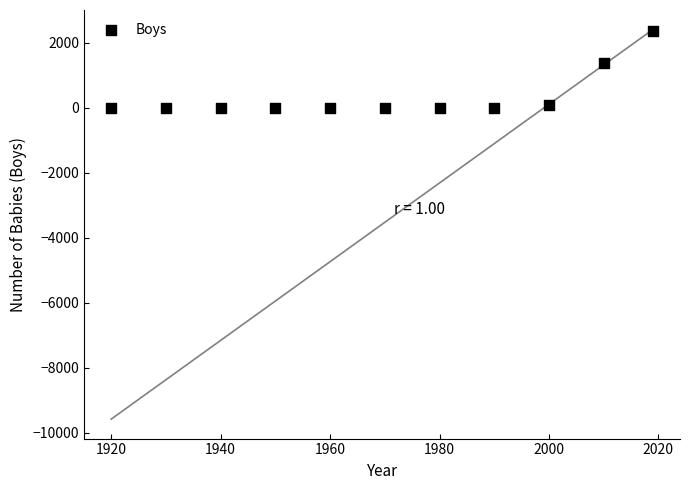

What Y value in the scatter plot is closest to 1184?

1382